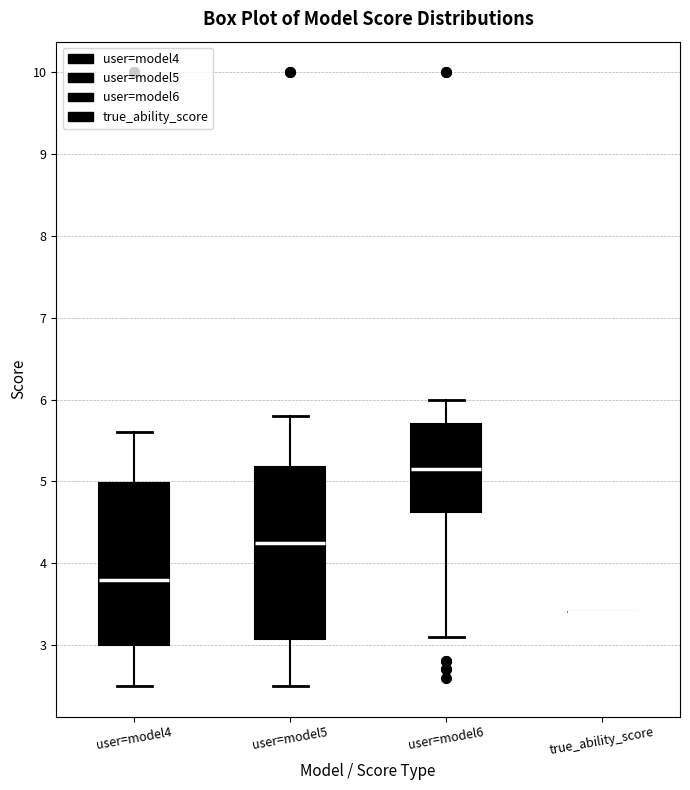

Reading left to right, transcribe this box plot: for each box, give where its median line is, the range the box spans, and where its two whiskers end, as read against the y-axis. The values are not printed on the chart, so give them approximately, as read against the axis.

user=model4: median 3.8, box 3.0 to 5.0, whiskers 2.5 to 5.6
user=model5: median 4.3, box 3.1 to 5.2, whiskers 2.5 to 5.8
user=model6: median 5.2, box 4.6 to 5.7, whiskers 3.1 to 6.0
true_ability_score: box collapsed to a line at 3.4, whiskers 3.4 to 3.4